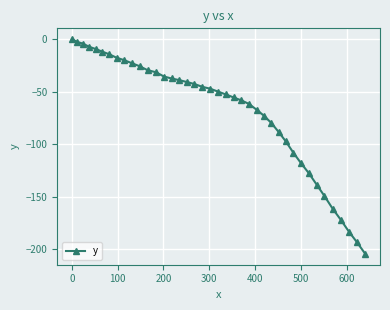

What is the minimum value shown in the chart?

-204.6